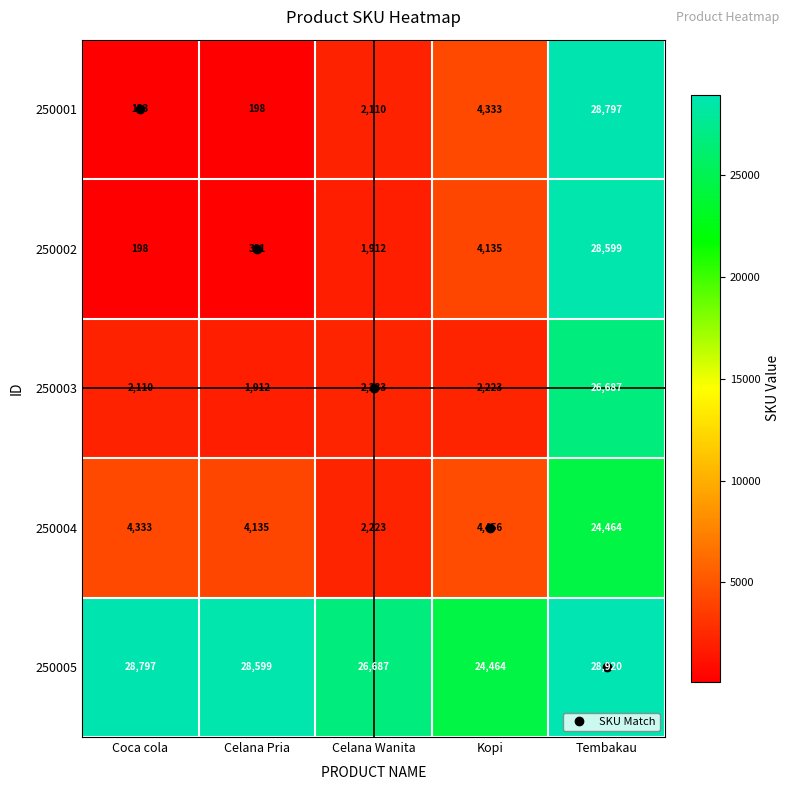

The value of 250005 at Tembakau is 28920. True or false?

True